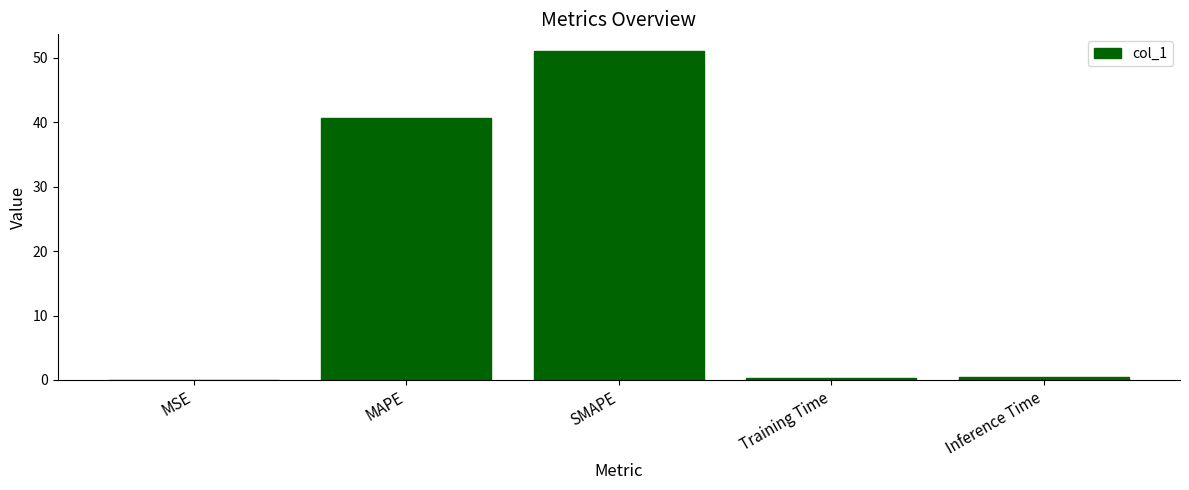

What is the greatest value displayed?

51.1